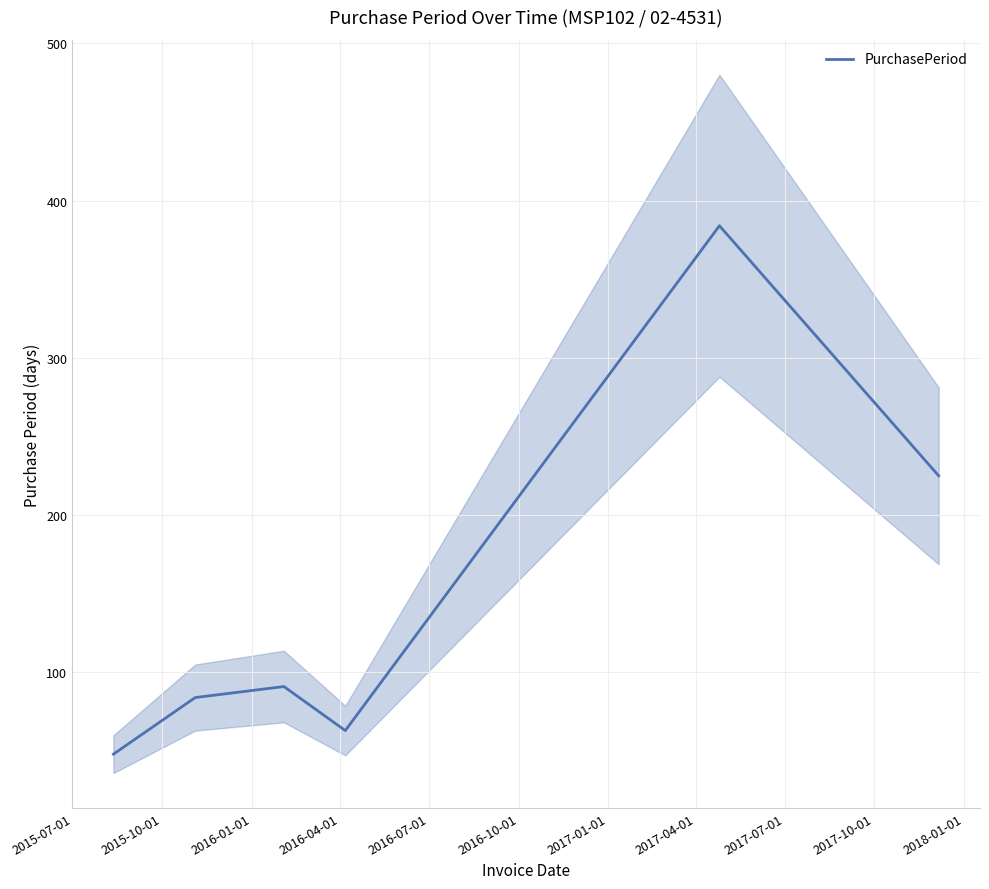

Is it true that the value at 2016-07-01 is 227?

False